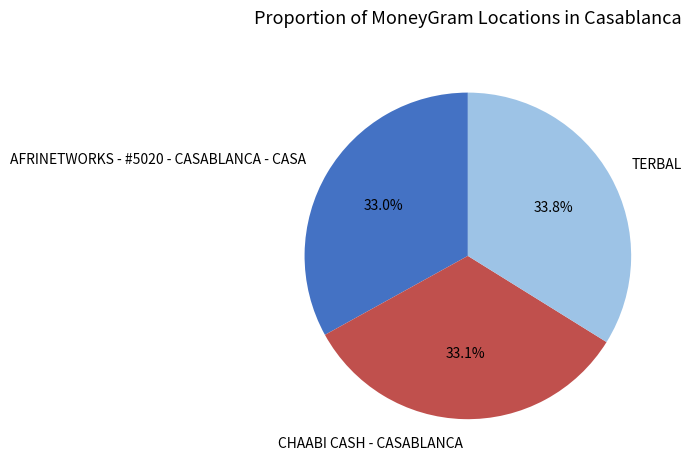

Approximately how many times larger is the value at AFRINETWORKS - #5020 - CASABLANCA - CASA compared to TERBAL?

1.0